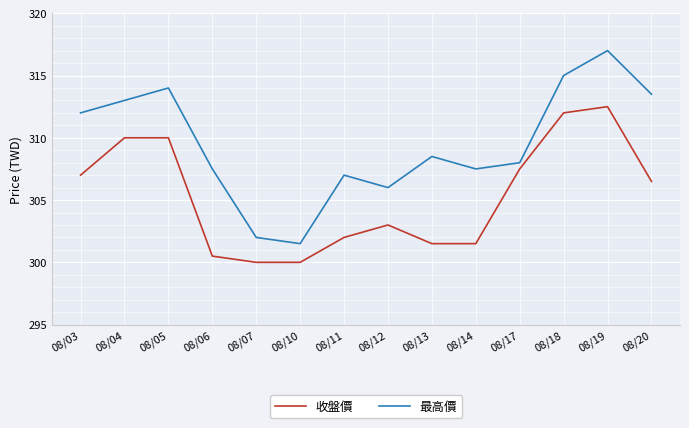

What is the approximate value of 收盤價 at 08/12?

303.0